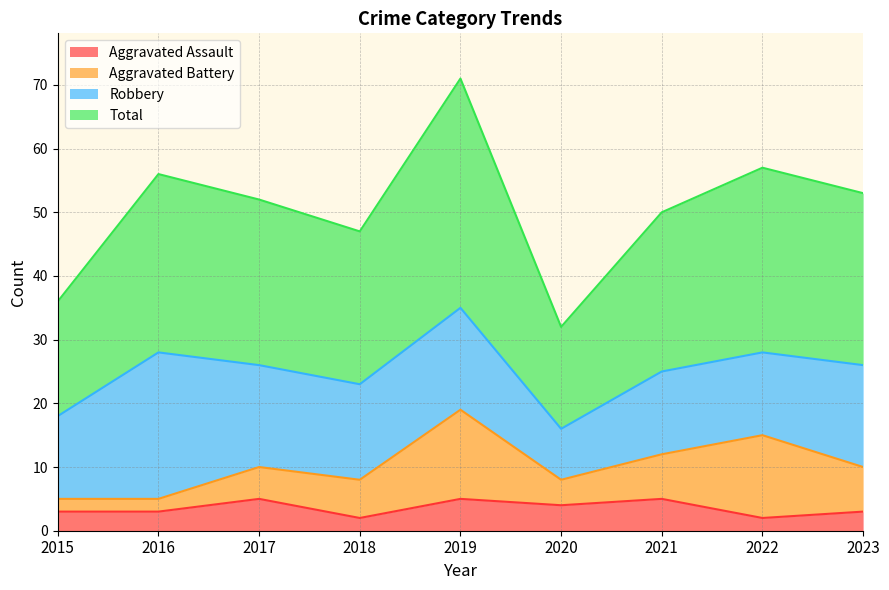

What is the greatest value displayed?

71